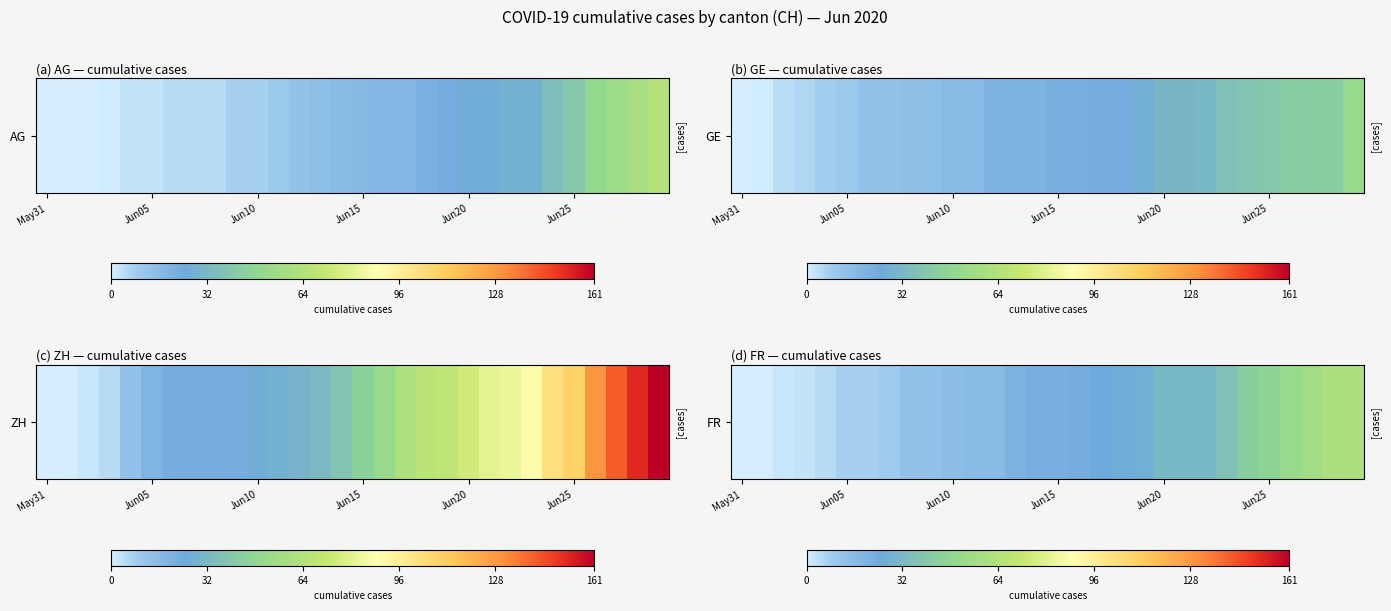

At which category does the chart reach its peak across all series?

28